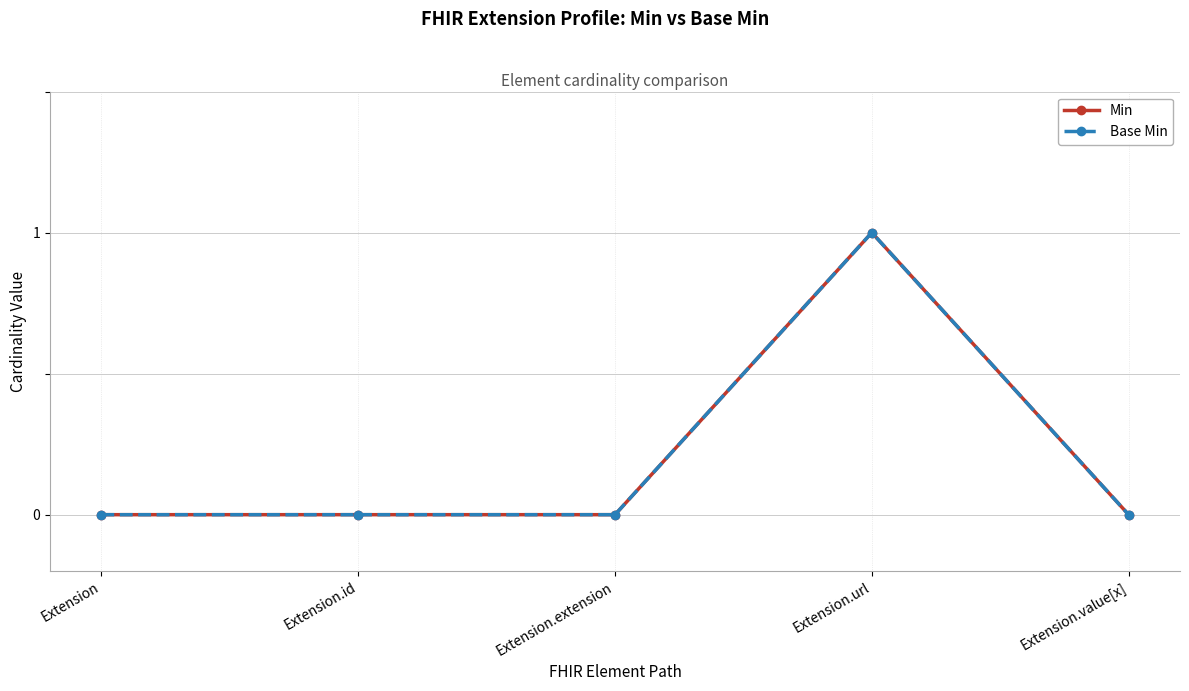

Is this an area chart (filled region under the line)?

No